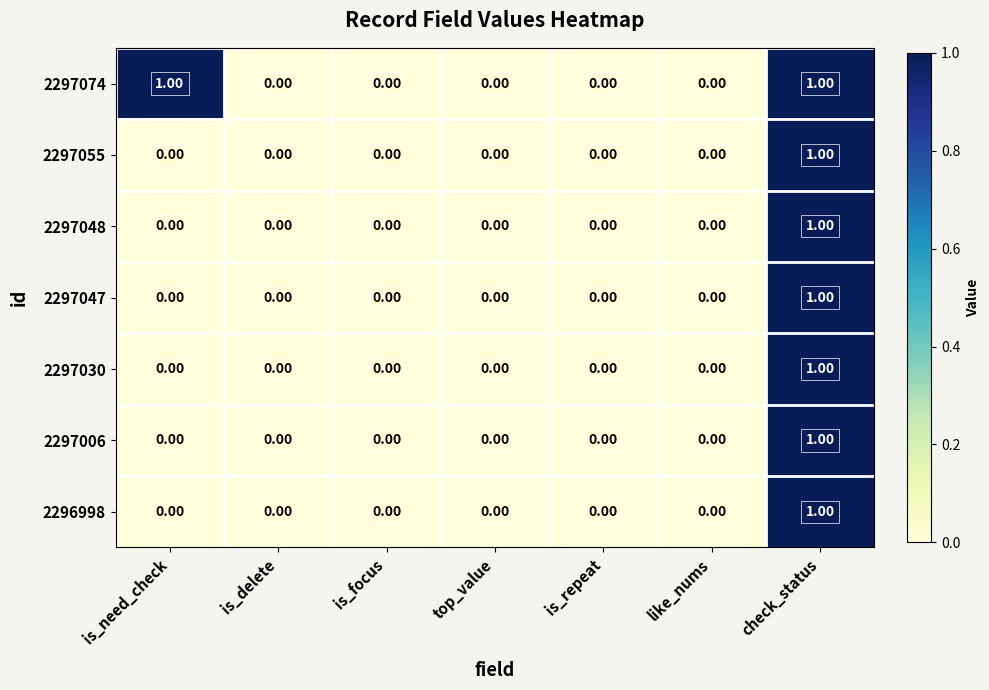

Which category has the highest value in the 2297030 series?

check_status